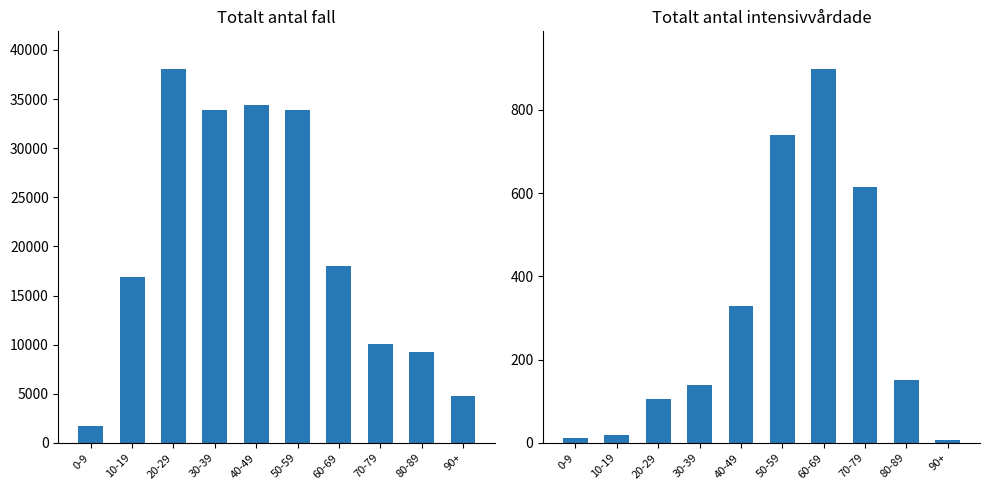

At which category is the sum across all series the highest?

20-29